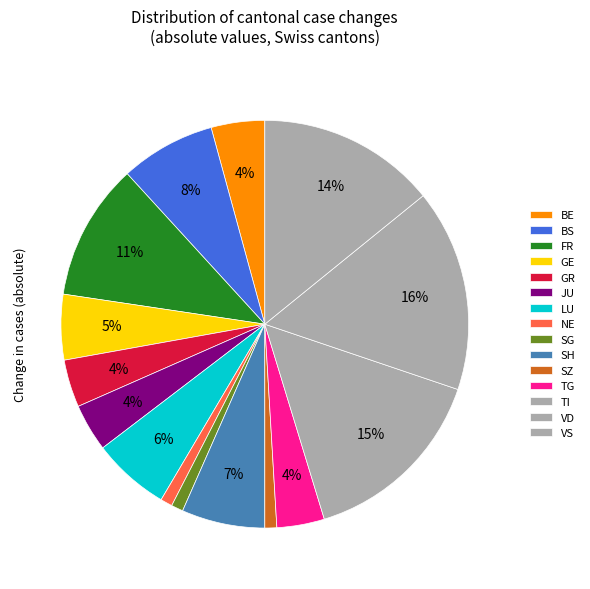

Count the number of slices in the pie.

15